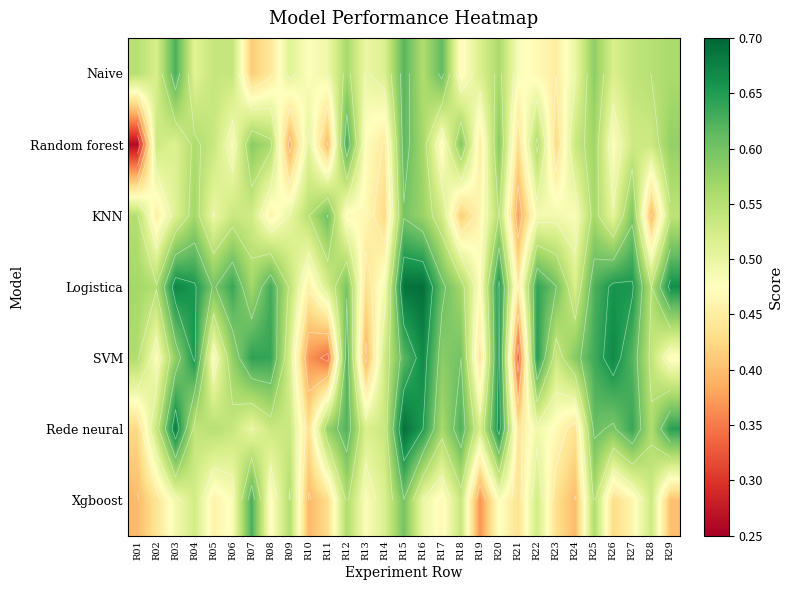

What is the minimum value for Rede neural?

0.4